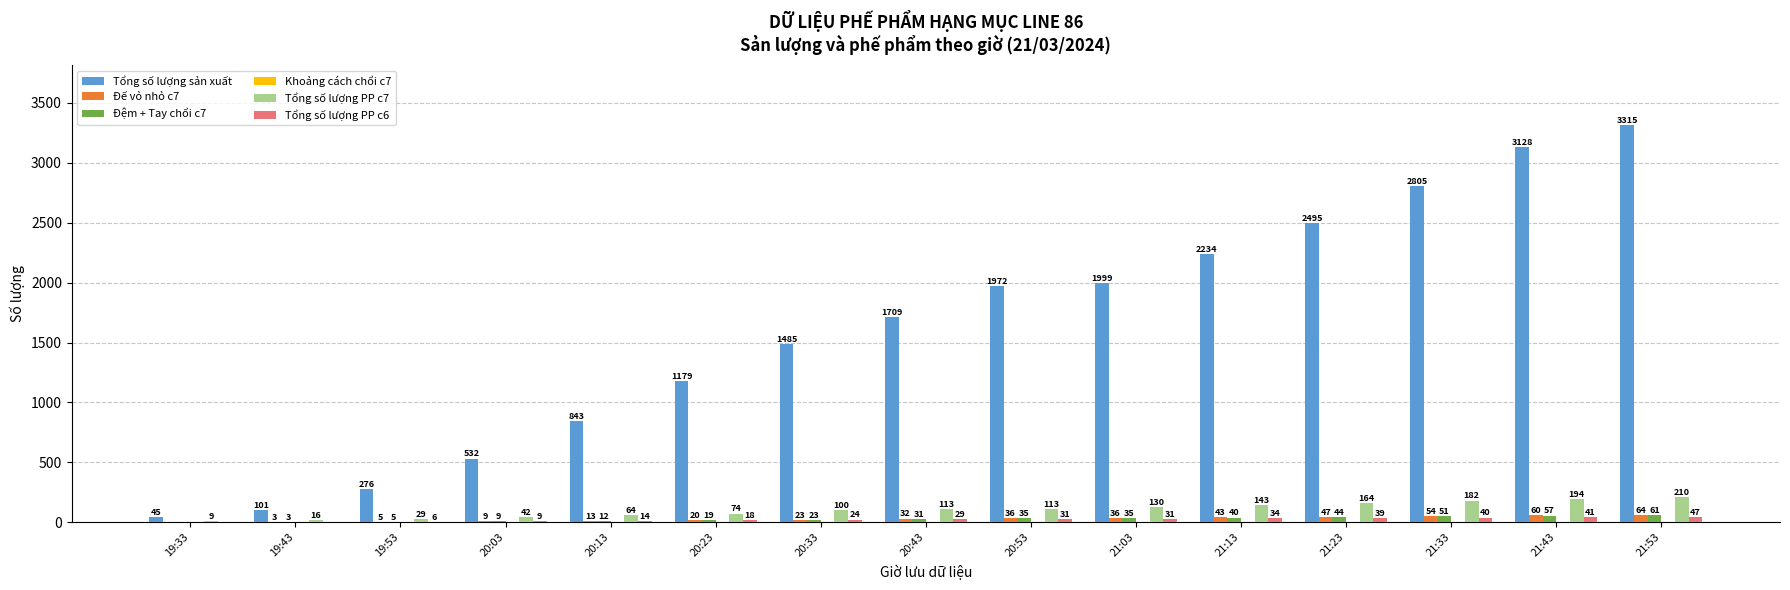

Which series changed the most between 20:03 and 21:03?

Tổng số lượng sản xuất